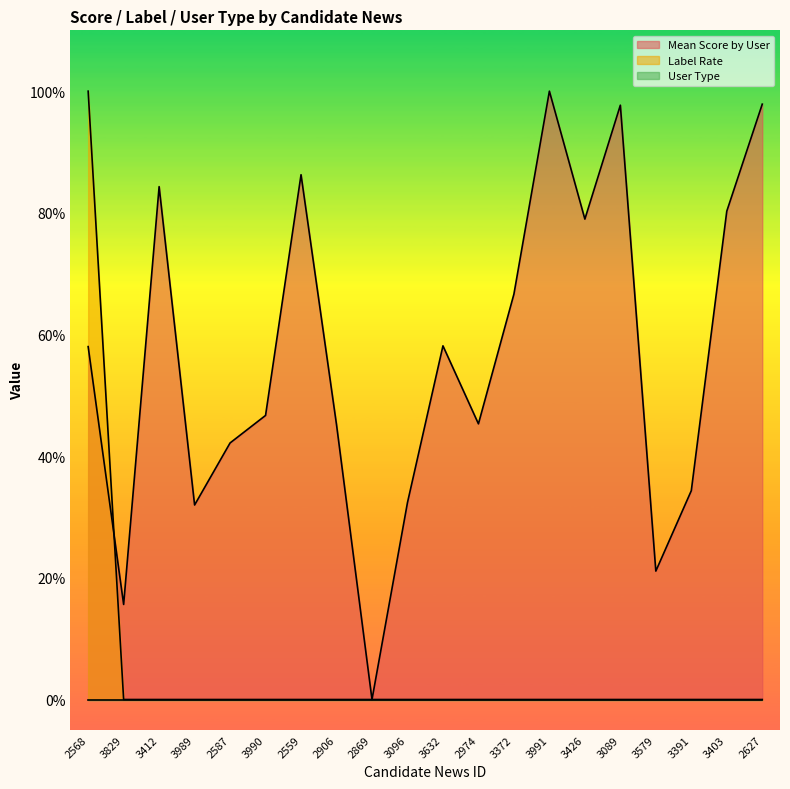

How many data points in Mean Score by User are above 0?

19